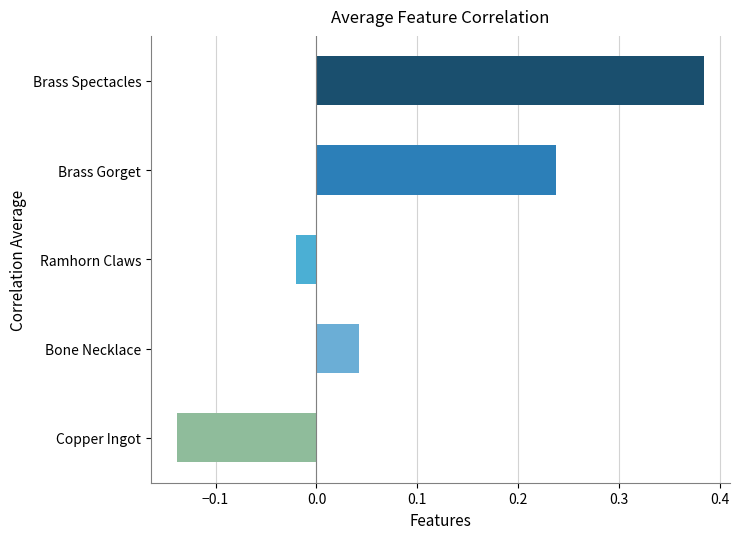

What is the difference between the second highest and second lowest values?

0.3